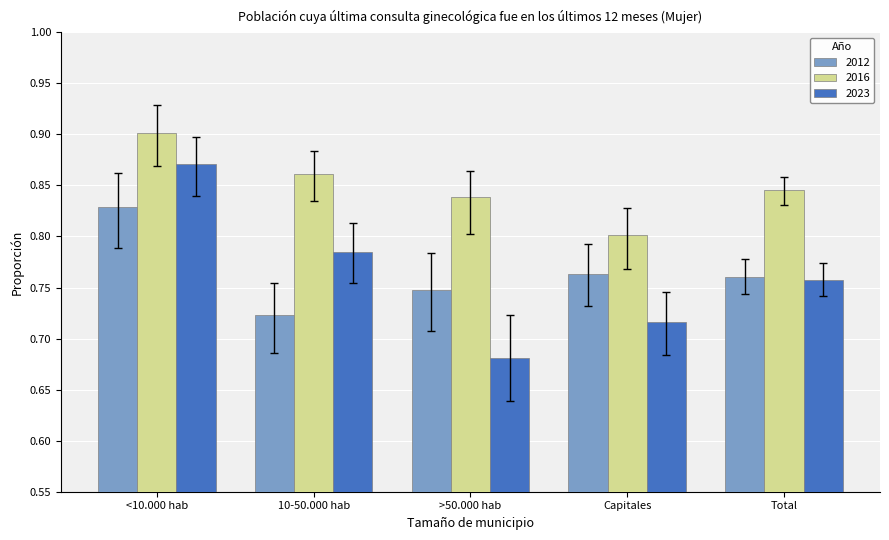

The 2016 series shows 0.3 at Total. True or false?

False